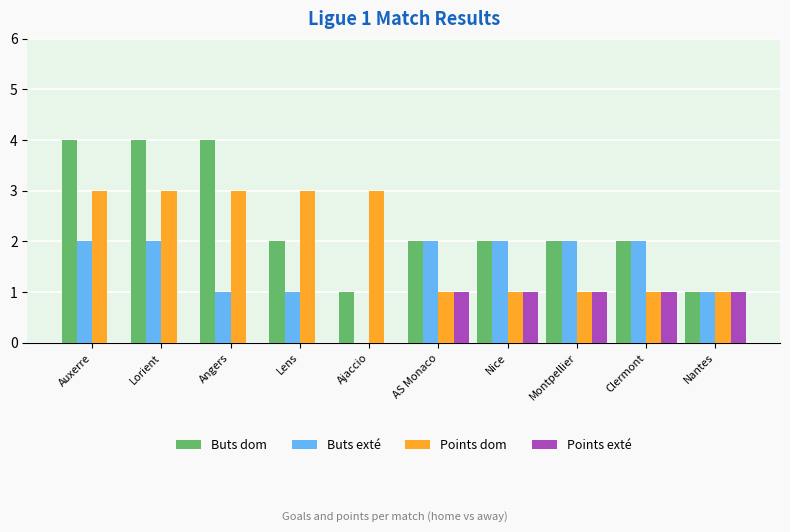

Between Angers and Nantes, which series saw the biggest shift?

Buts dom